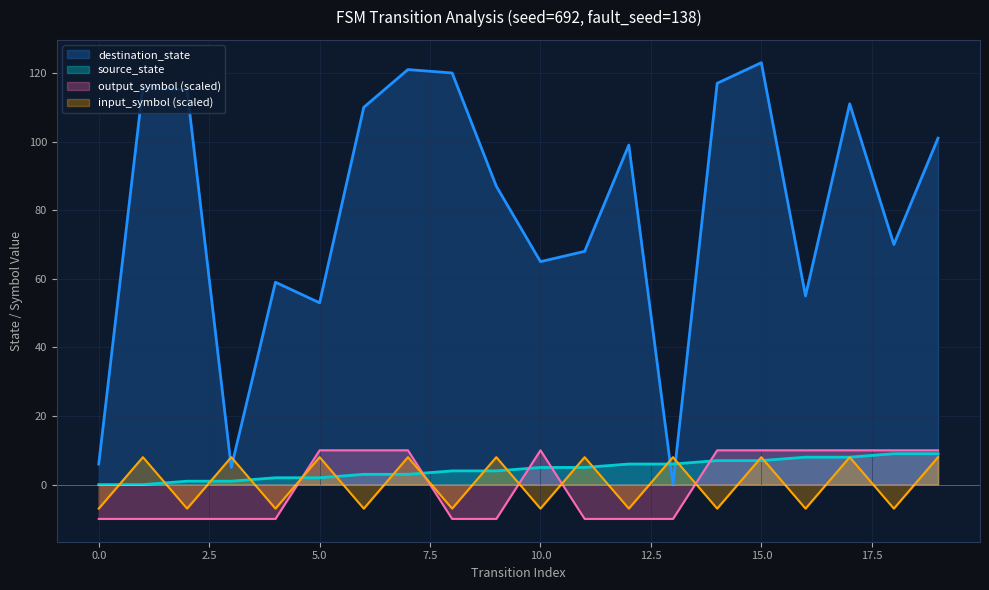

What is the highest value of the input_symbol_encoded series?

8